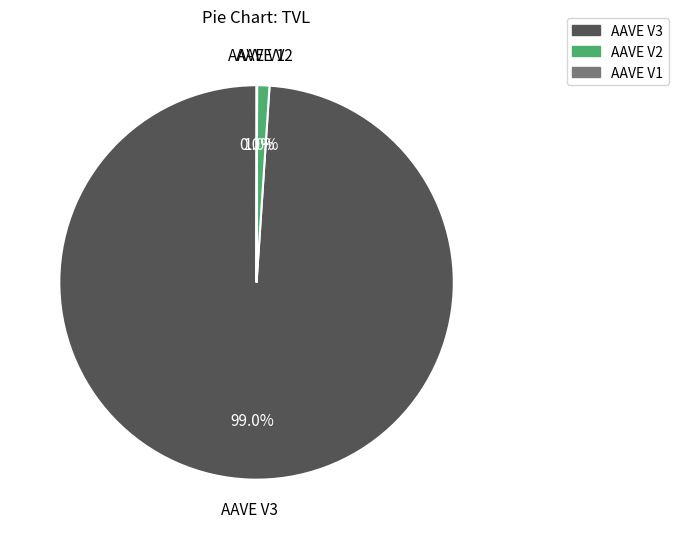

Which slice represents more than half of the pie?

AAVE V3